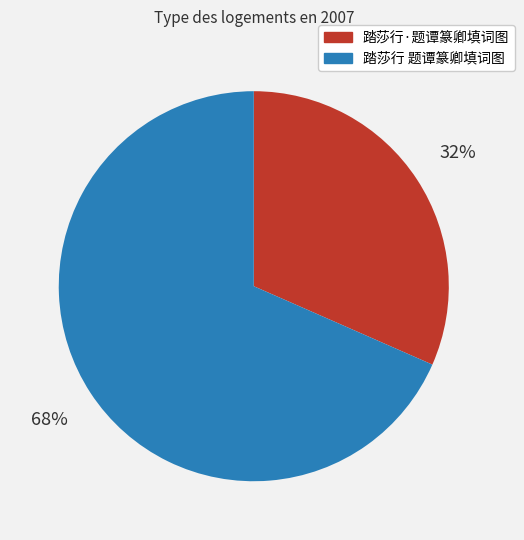

True or false: 踏莎行 题谭篆卿填词图 accounts for 73% of the total.

False